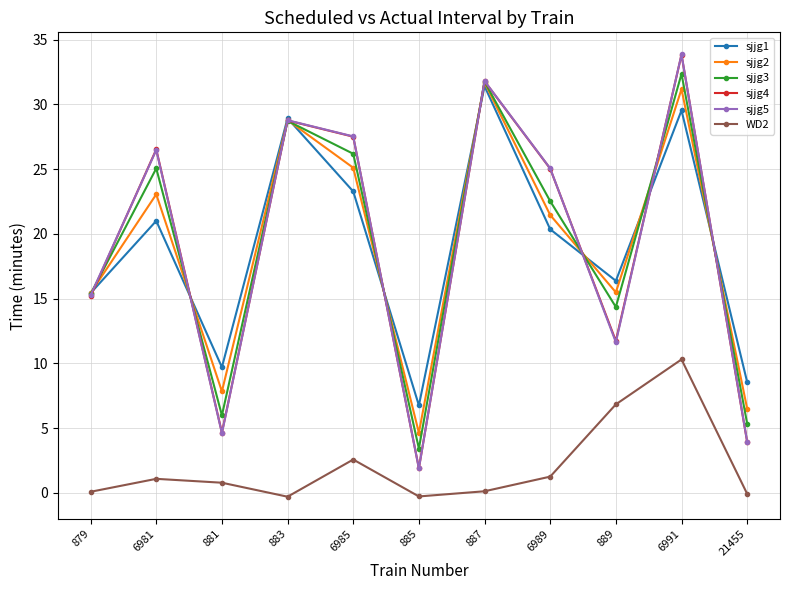

What position from the right is 881?

9